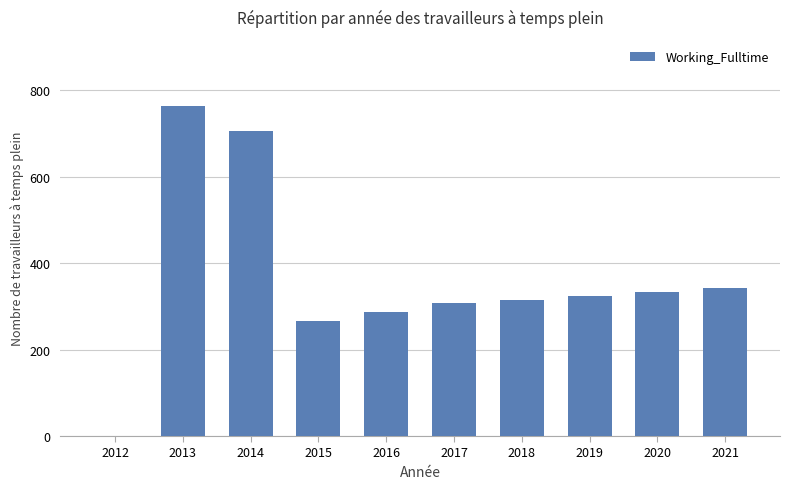

Is it true that the value at 2013 is 764?

True